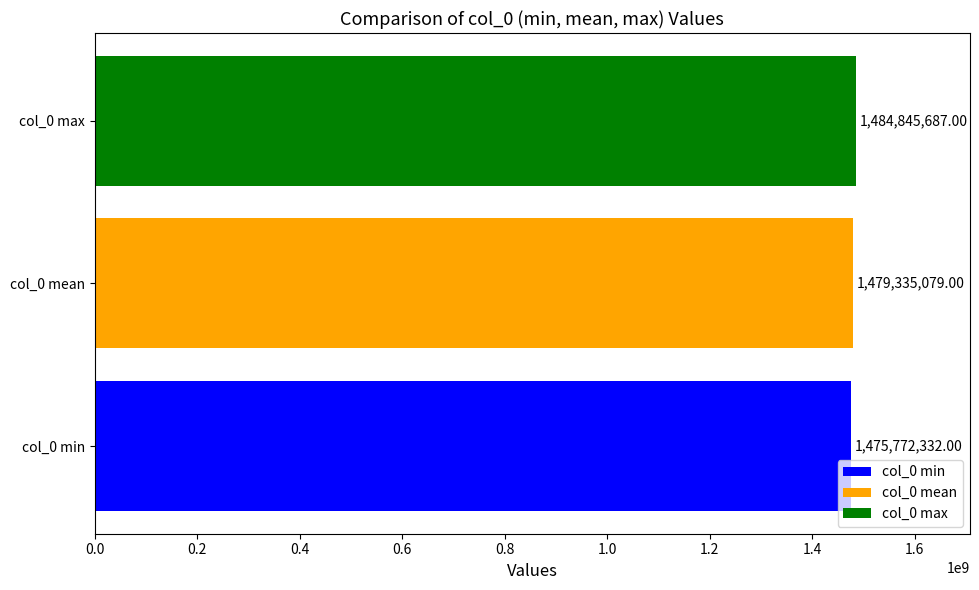

Which series has the largest range (max minus min)?

col_0 min